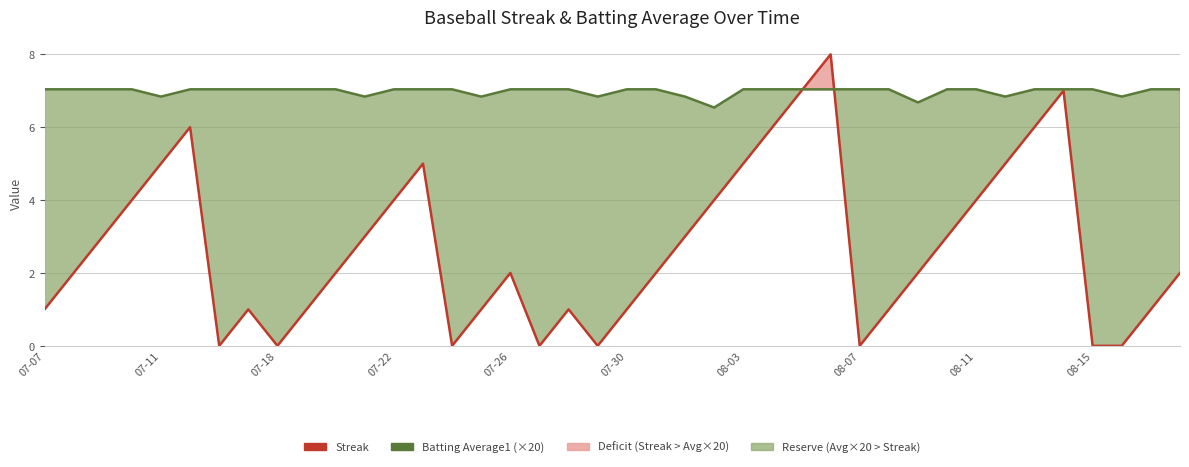

Reading left to right, what are all the values shown in this chart?

Streak: 1.0	2.0	3.0	4.0	5.0	6.0	0.0	1.0	0.0	1.0	2.0	3.0	4.0	5.0	0.0	1.0	2.0	0.0	1.0	0.0	1.0	2.0	3.0	4.0	5.0	6.0	7.0	8.0	0.0	1.0	2.0	3.0	4.0	5.0	6.0	7.0	0.0	0.0	1.0	2.0
Batting Average1 (×20): 7.0	7.0	7.0	7.0	6.8	7.0	7.0	7.0	7.0	7.0	7.0	6.8	7.0	7.0	7.0	6.8	7.0	7.0	7.0	6.8	7.0	7.0	6.8	6.5	7.0	7.0	7.0	7.0	7.0	7.0	6.7	7.0	7.0	6.8	7.0	7.0	7.0	6.8	7.0	7.0